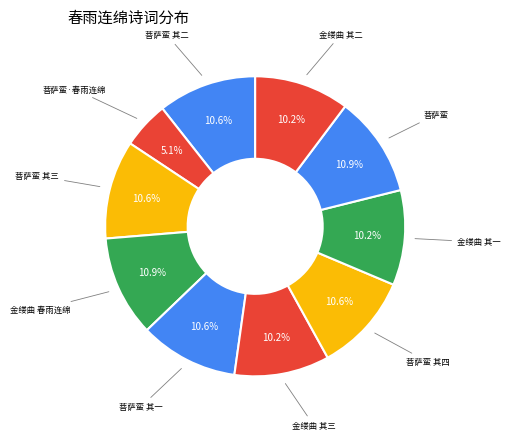

How many segments does this pie chart have?

10